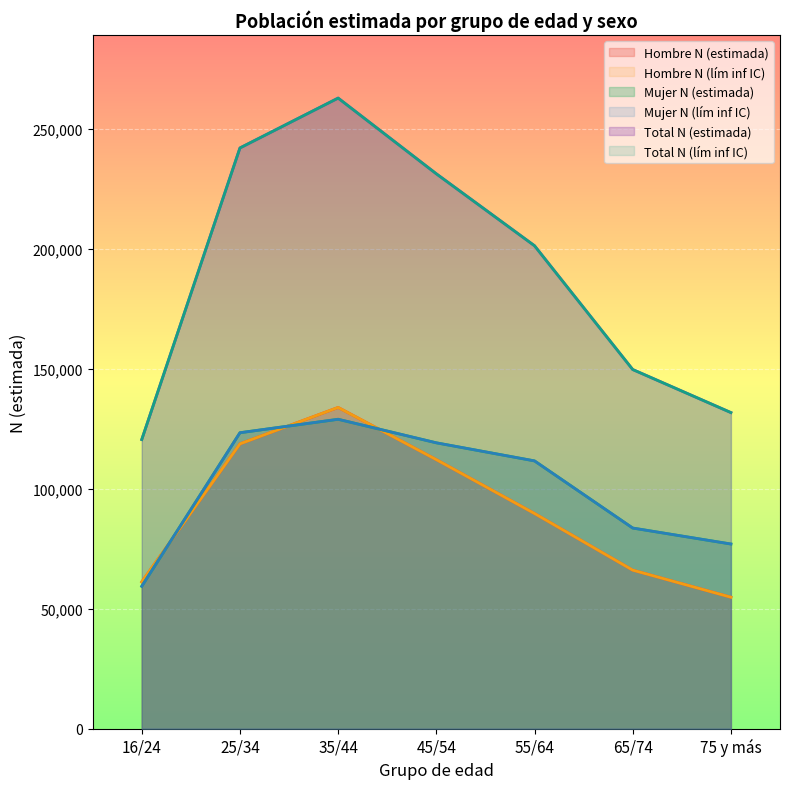

Where is the first local maximum for Hombre N (lím inf IC)?

35/44